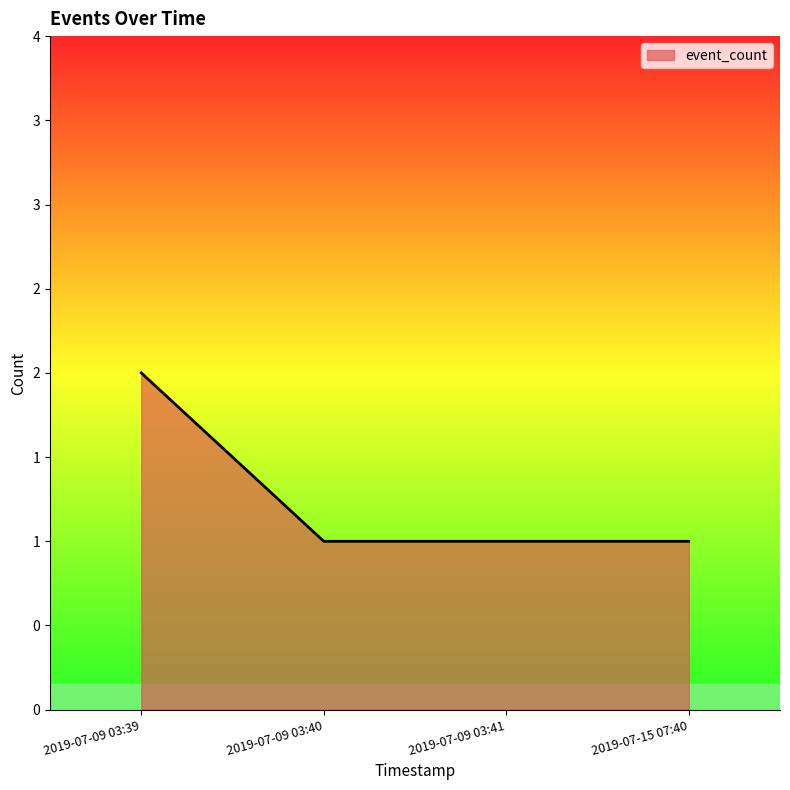

Which category has the highest value across all series?

2019-07-09 03:39